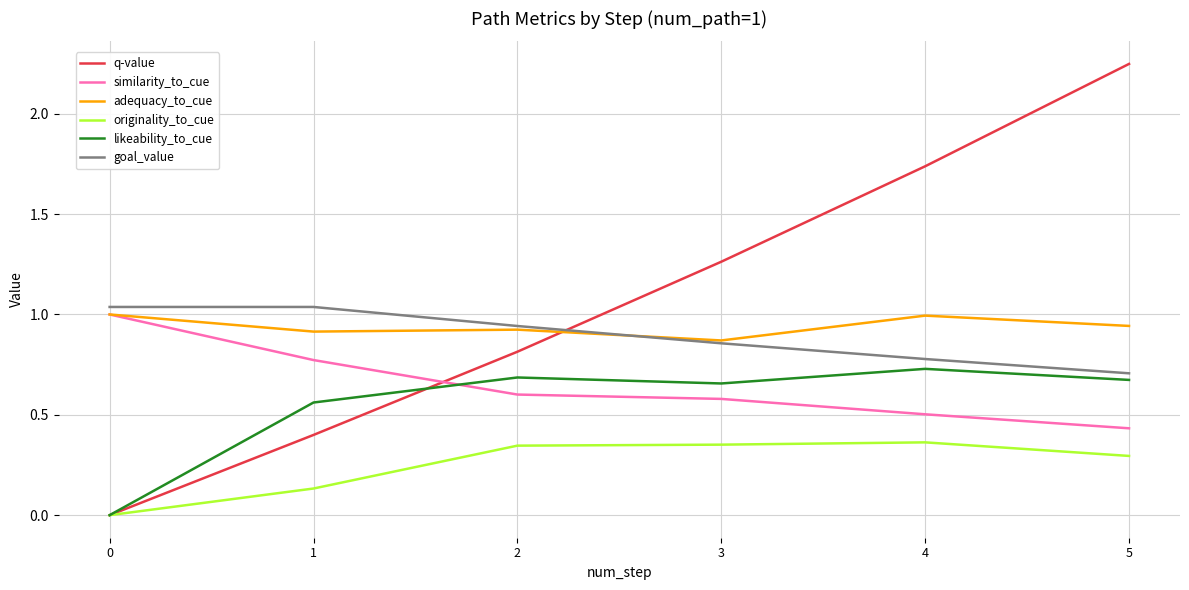

The value of goal_value at 4 is 0.8. True or false?

True